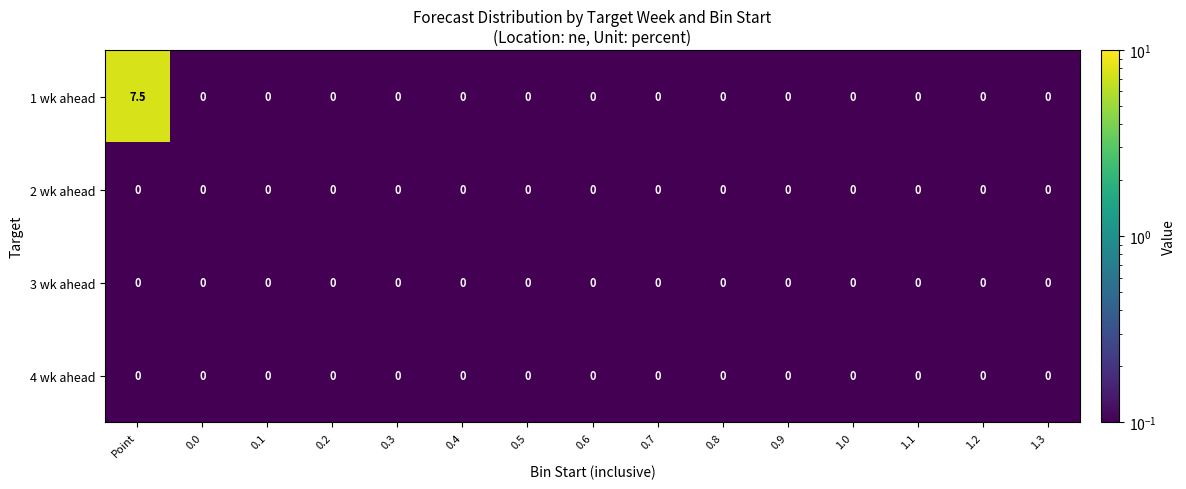

At which category is the sum across all series the highest?

Point